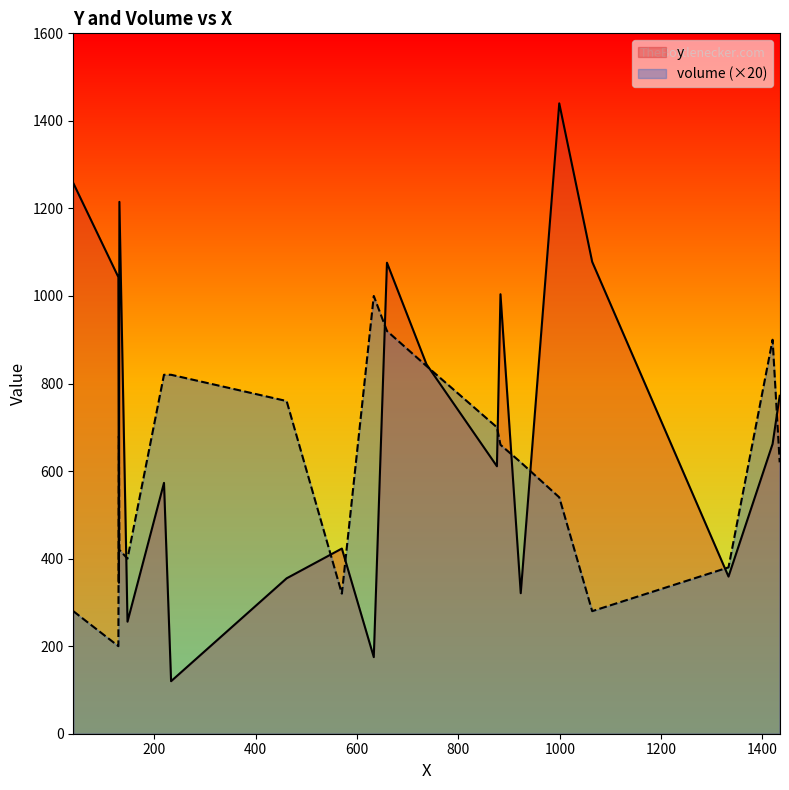

The y series shows 1258 at C20. True or false?

True